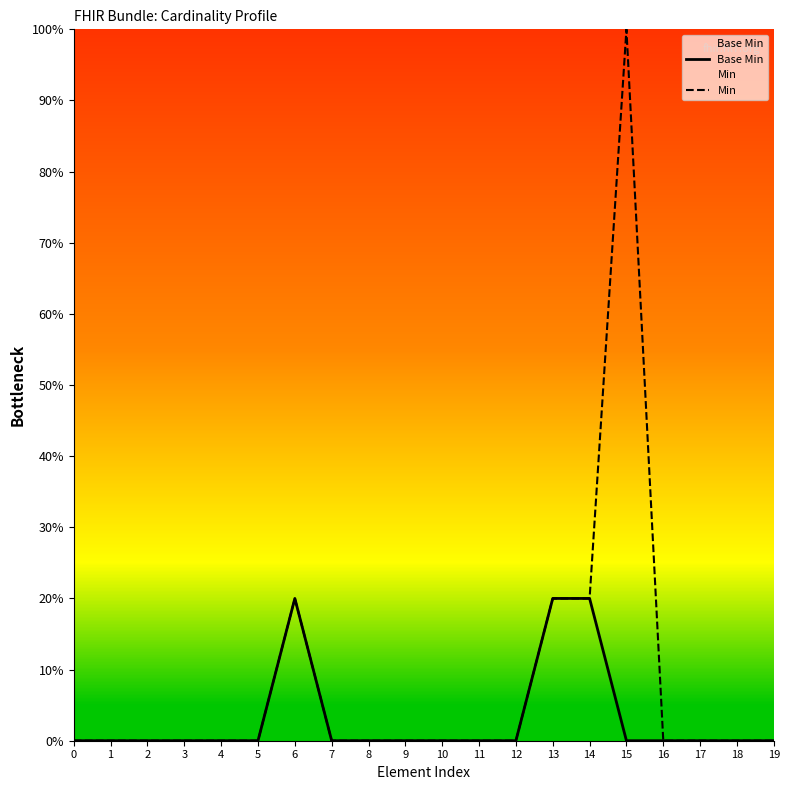

List the series in order of their overall mean, highest first.

Min, Base Min